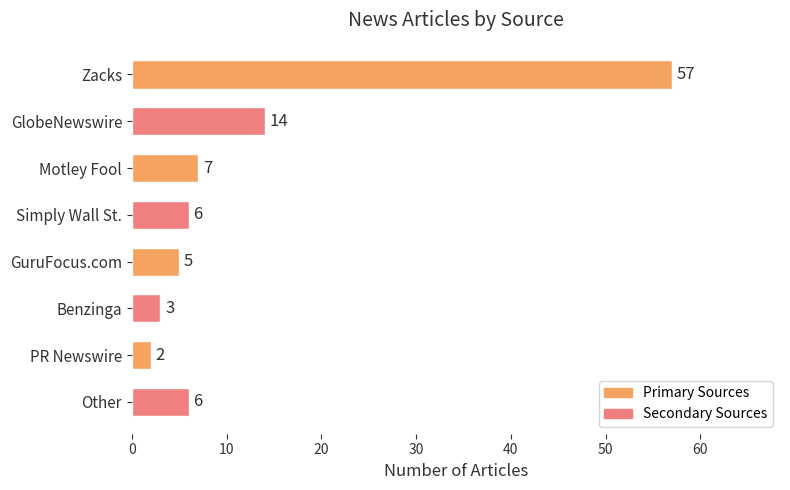

The value at GuruFocus.com is 5. True or false?

True